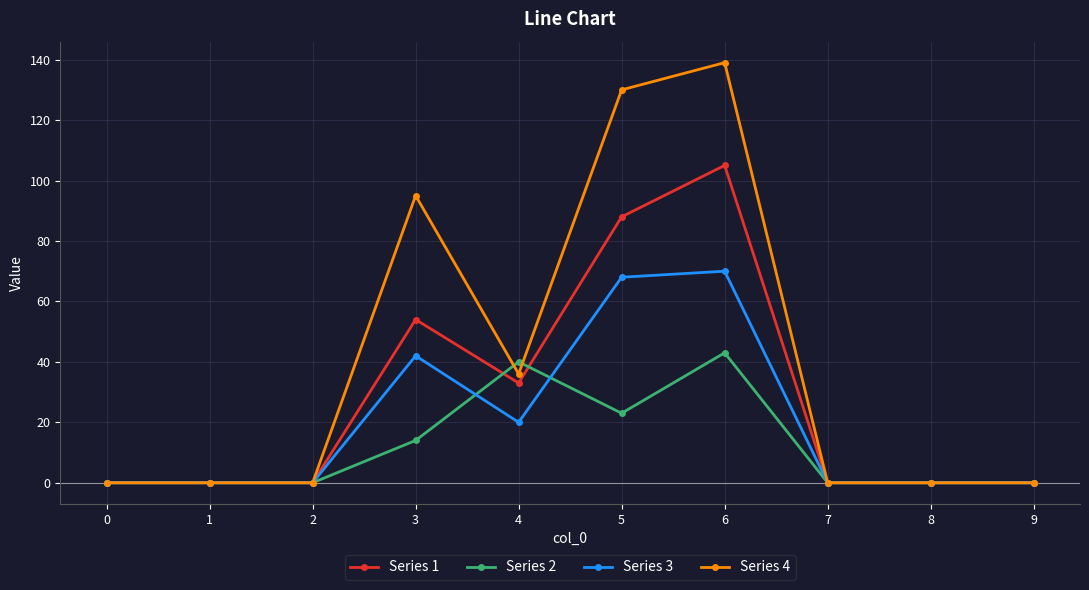

True or false: Series 2 and Series 1 intersect in this chart.

True